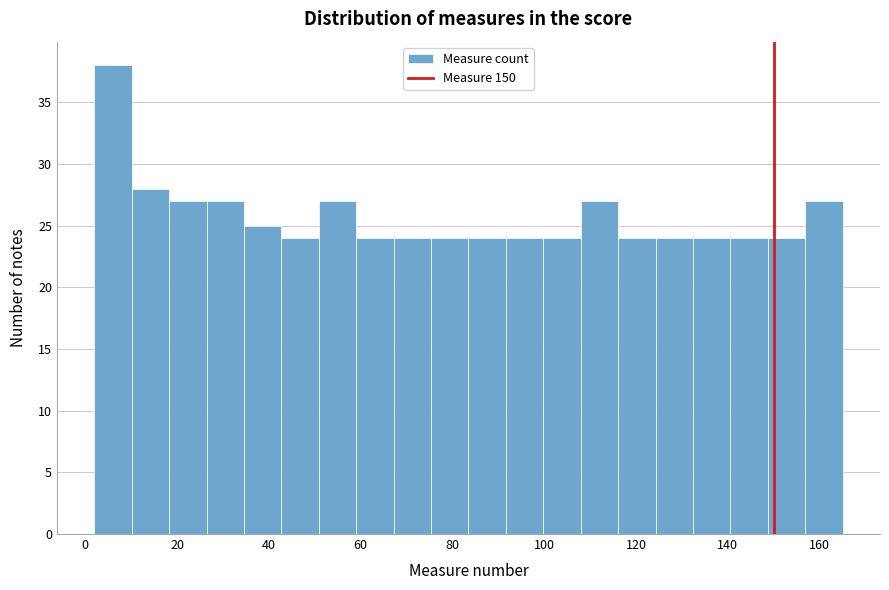

Reading left to right, transcribe this chart: for each bar, give the range it covers on the x-axis and its height. Neither the bar edges nor the heights are printed on the chart, so give them approximately, as read against the axes.

2 to 10: 38
10 to 18: 28
18 to 26: 27
26 to 34: 27
34 to 42: 25
42 to 50: 24
50 to 60: 27
60 to 68: 24
68 to 76: 24
76 to 84: 24
84 to 92: 24
92 to 100: 24
100 to 108: 24
108 to 116: 27
116 to 124: 24
124 to 132: 24
132 to 140: 24
140 to 148: 24
148 to 156: 24
156 to 166: 27